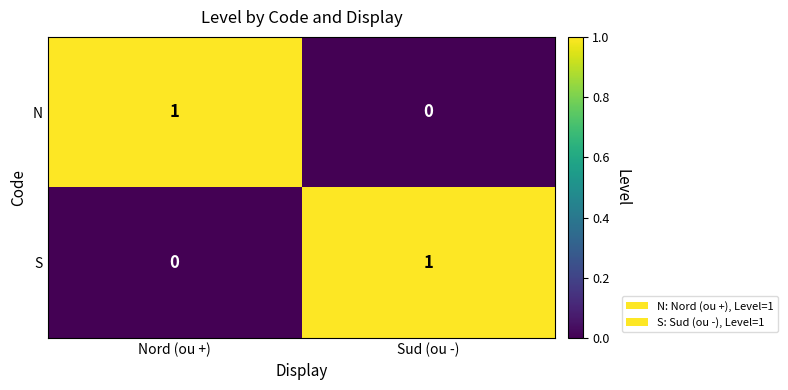

Which category has the highest value in the S series?

Sud (ou -)